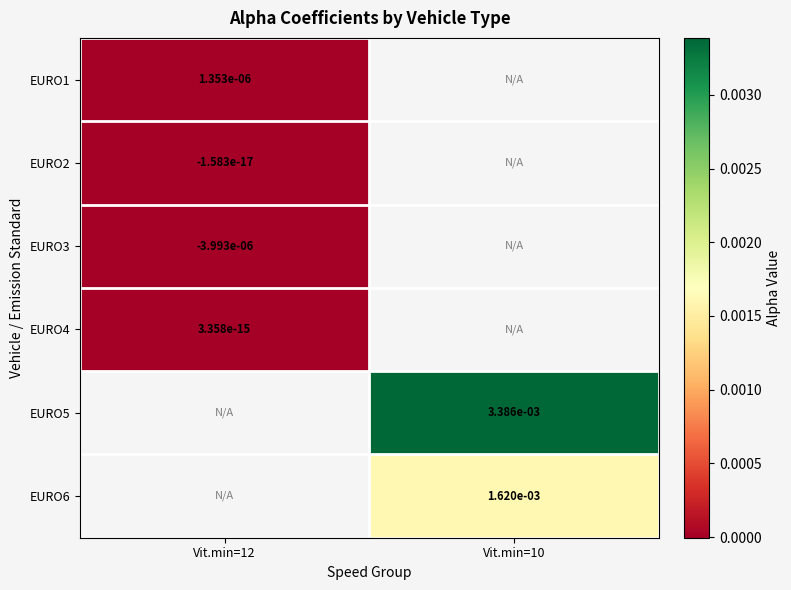

Which has a higher value, Vit.min=10 or Vit.min=12?

Vit.min=12